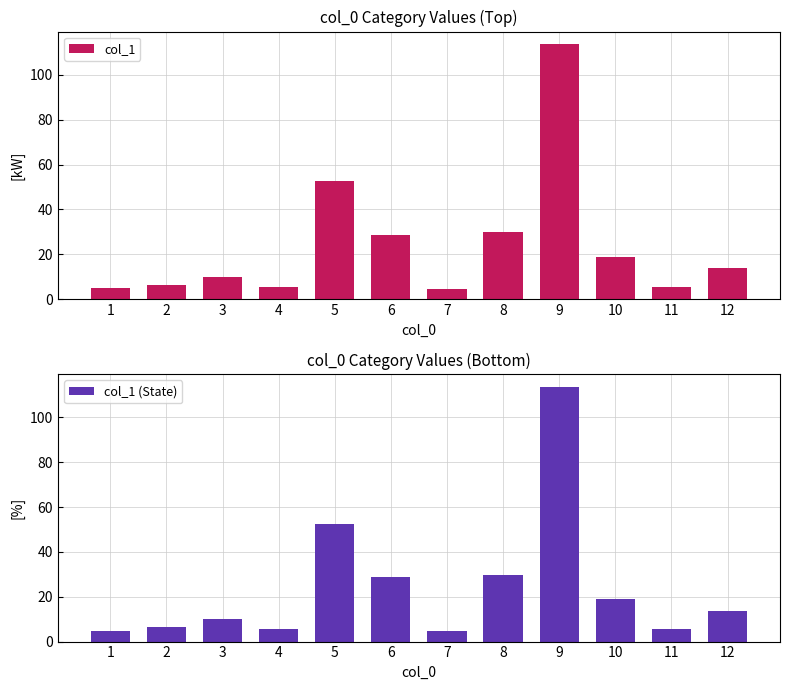

Reading left to right, what are all the values shown in this chart?

col_1: 4.9	6.4	9.9	5.5	52.6	28.8	4.7	29.9	113.7	19.0	5.5	13.8
col_1 (State): 4.9	6.4	9.9	5.5	52.6	28.8	4.7	29.9	113.7	19.0	5.5	13.8